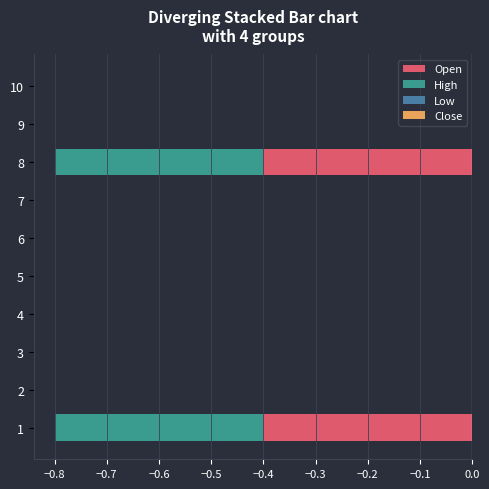

What is the spread (max minus min) of values at −0.3?

0.7